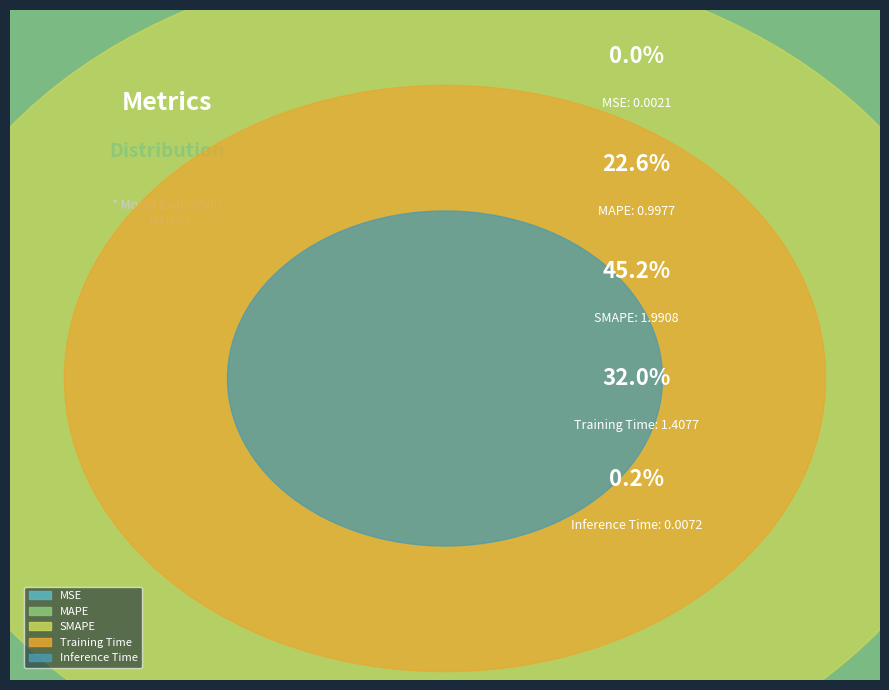

Which slice is the largest?

SMAPE